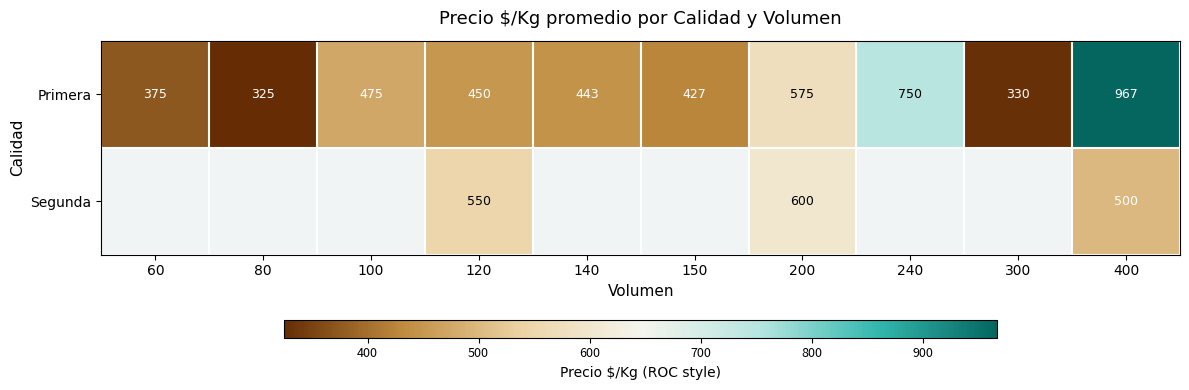

At which label does Primera reach its minimum?

80